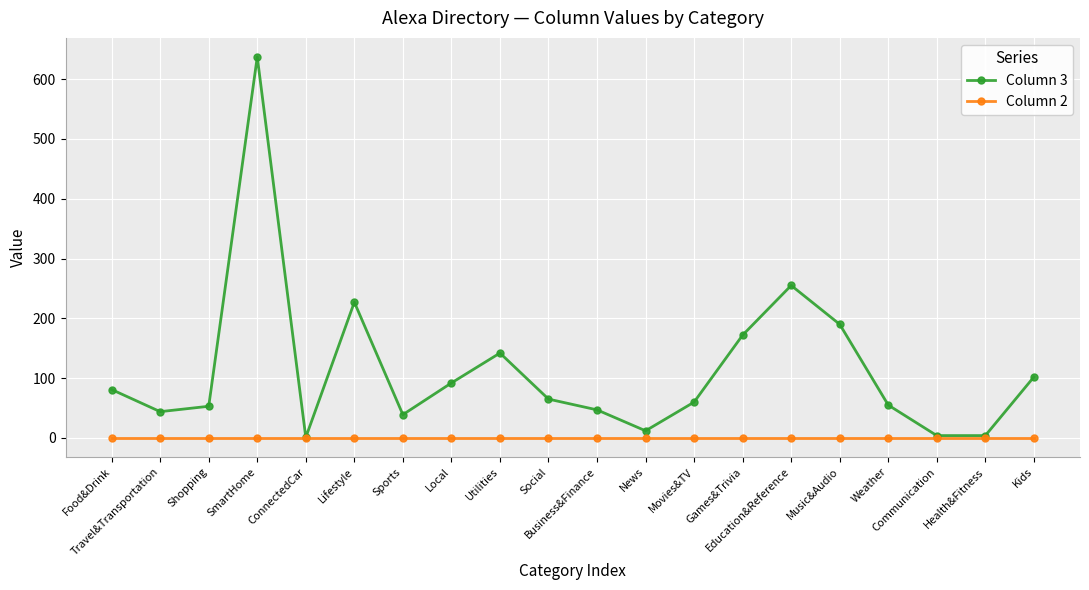

What is the label of the 9th point from the right?

News